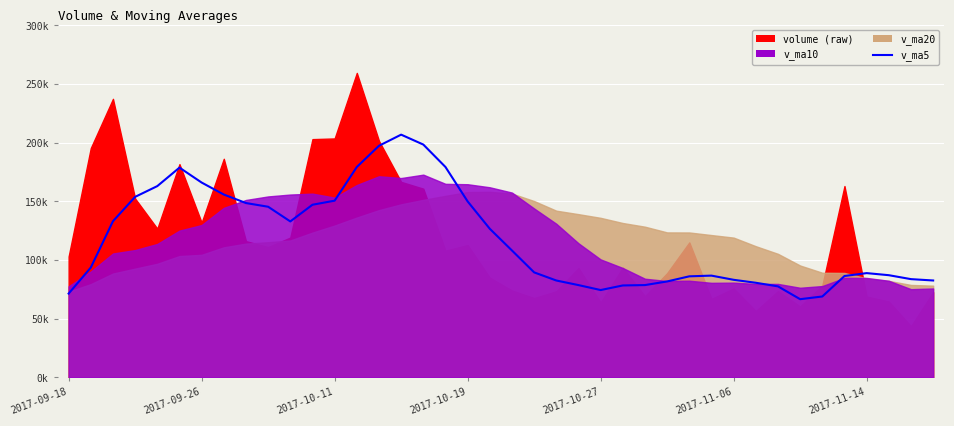

What is the approximate value at 2017-10-19?

153921.2